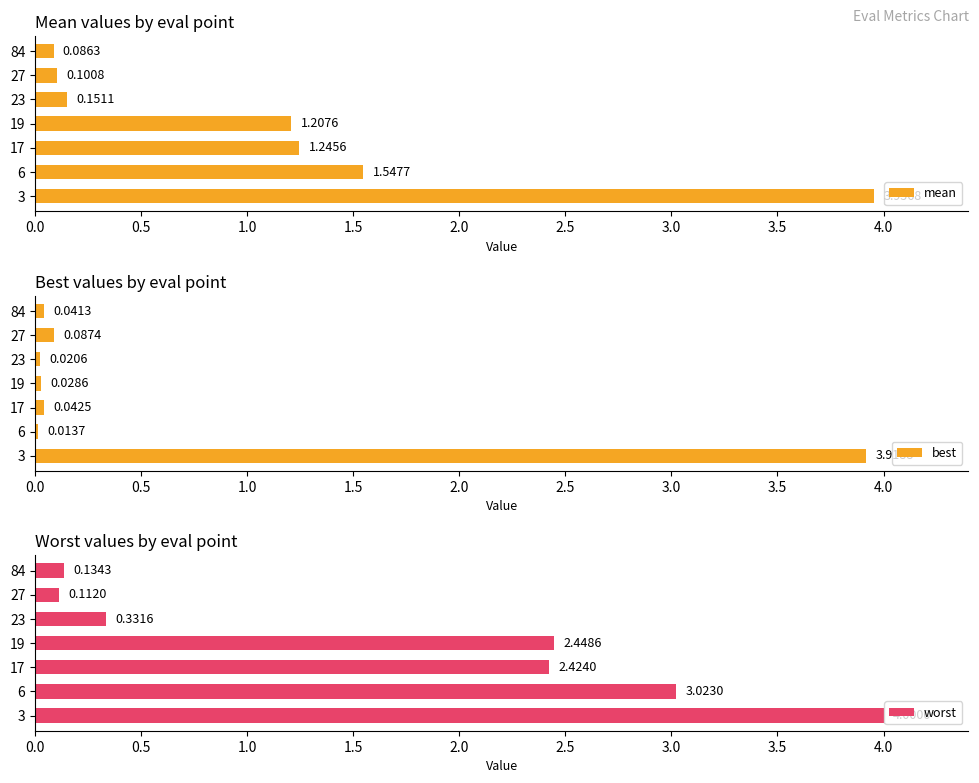

Rank the series by their maximum value, from lowest to highest.

best, mean, worst